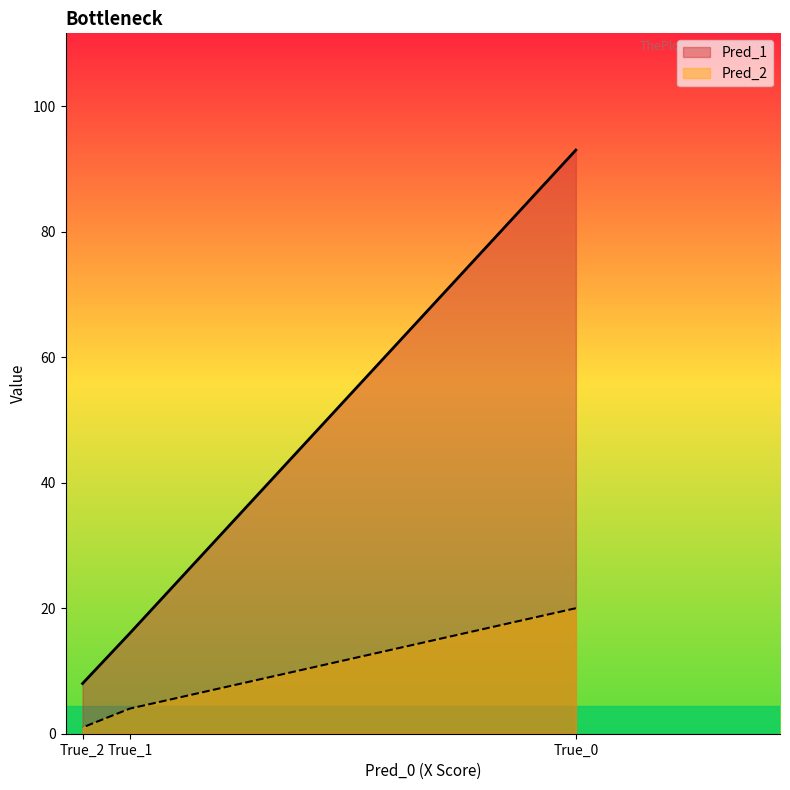

At which label does Pred_2 reach its peak?

True_0